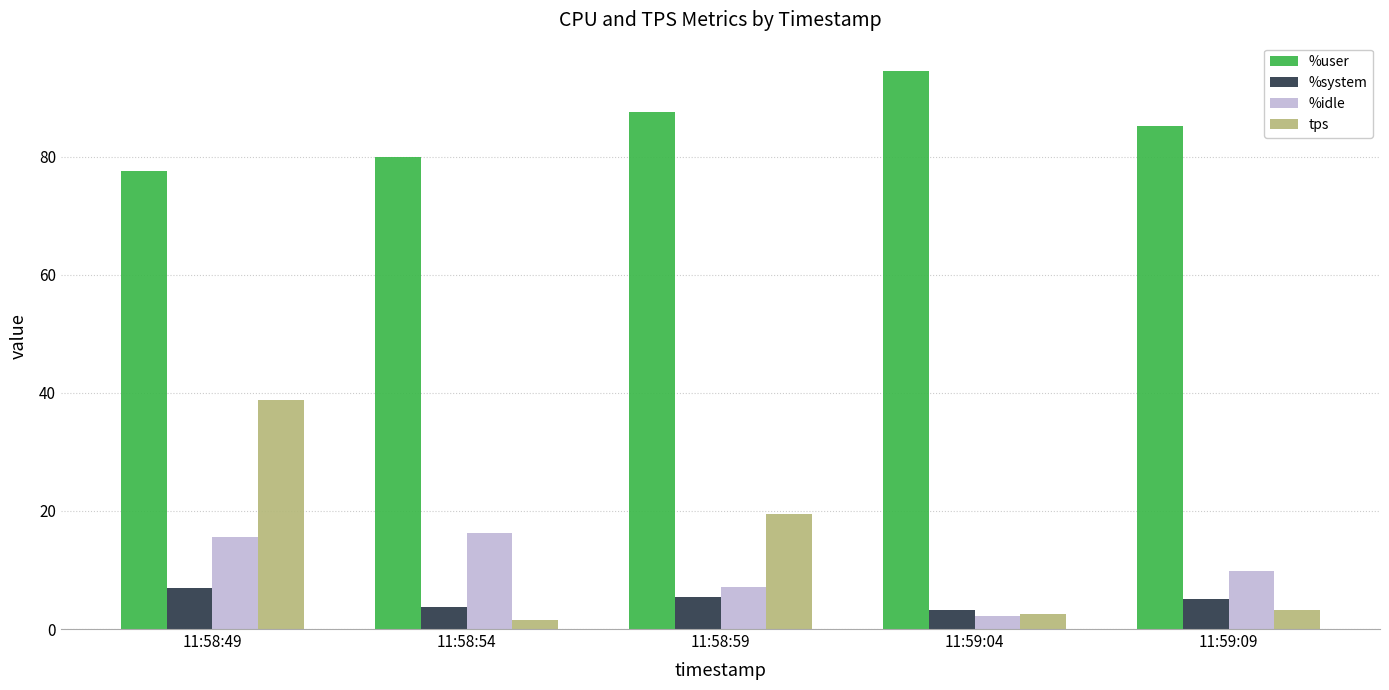

Which series has the largest total across all categories?

%user